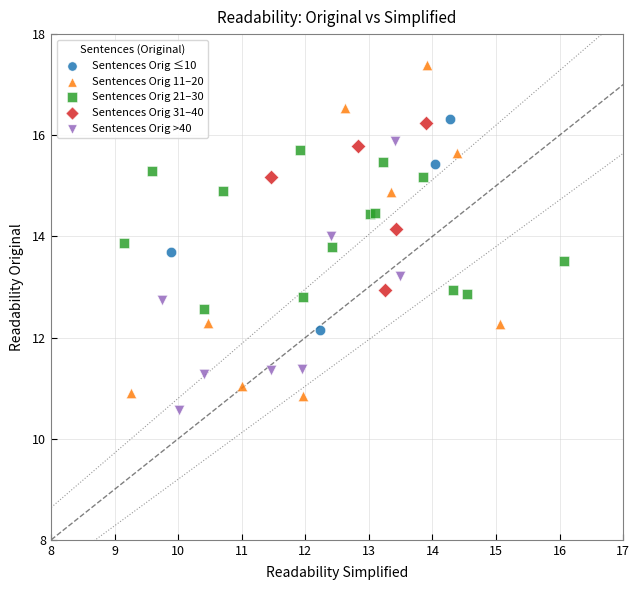

Which series has the largest Y range (max minus min)?

Sentences Orig 11–20